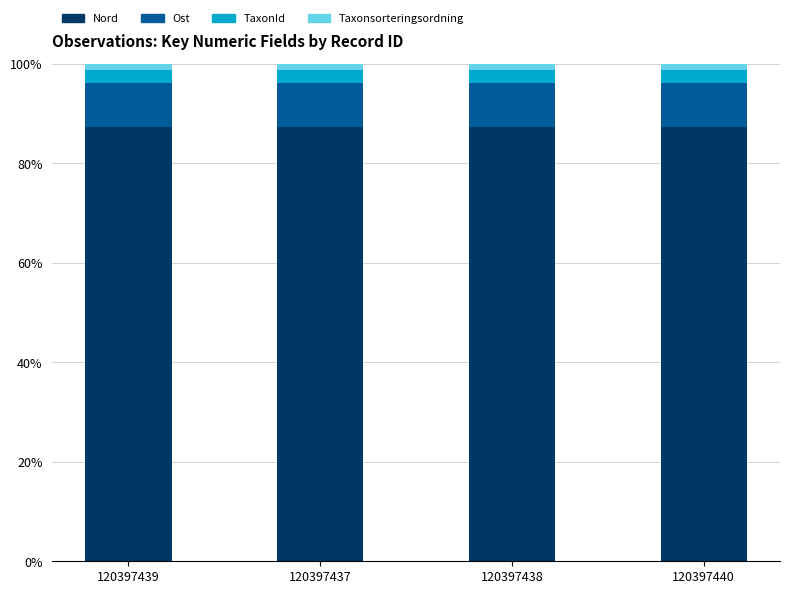

The Nord series shows 35.8 at 120397438. True or false?

False